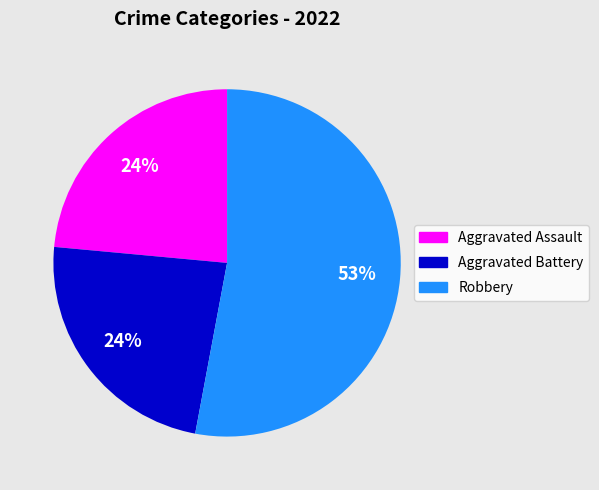

Does any single category account for the majority?

Yes